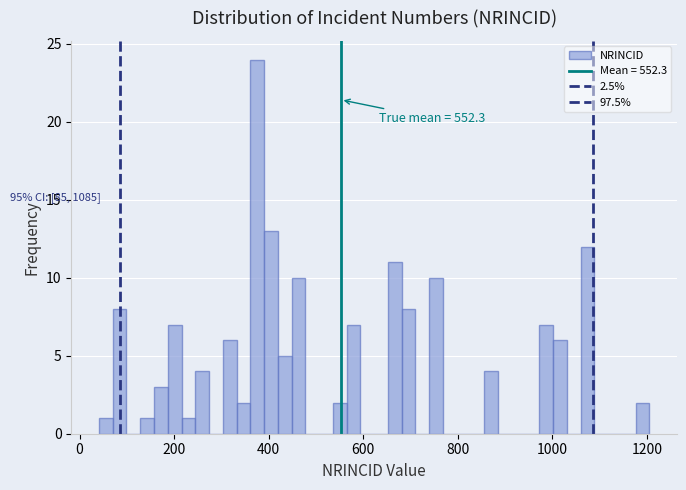

Around what value on the x-axis is the tallest bar? Give the approximate position of its centre, as read against the axis.

380